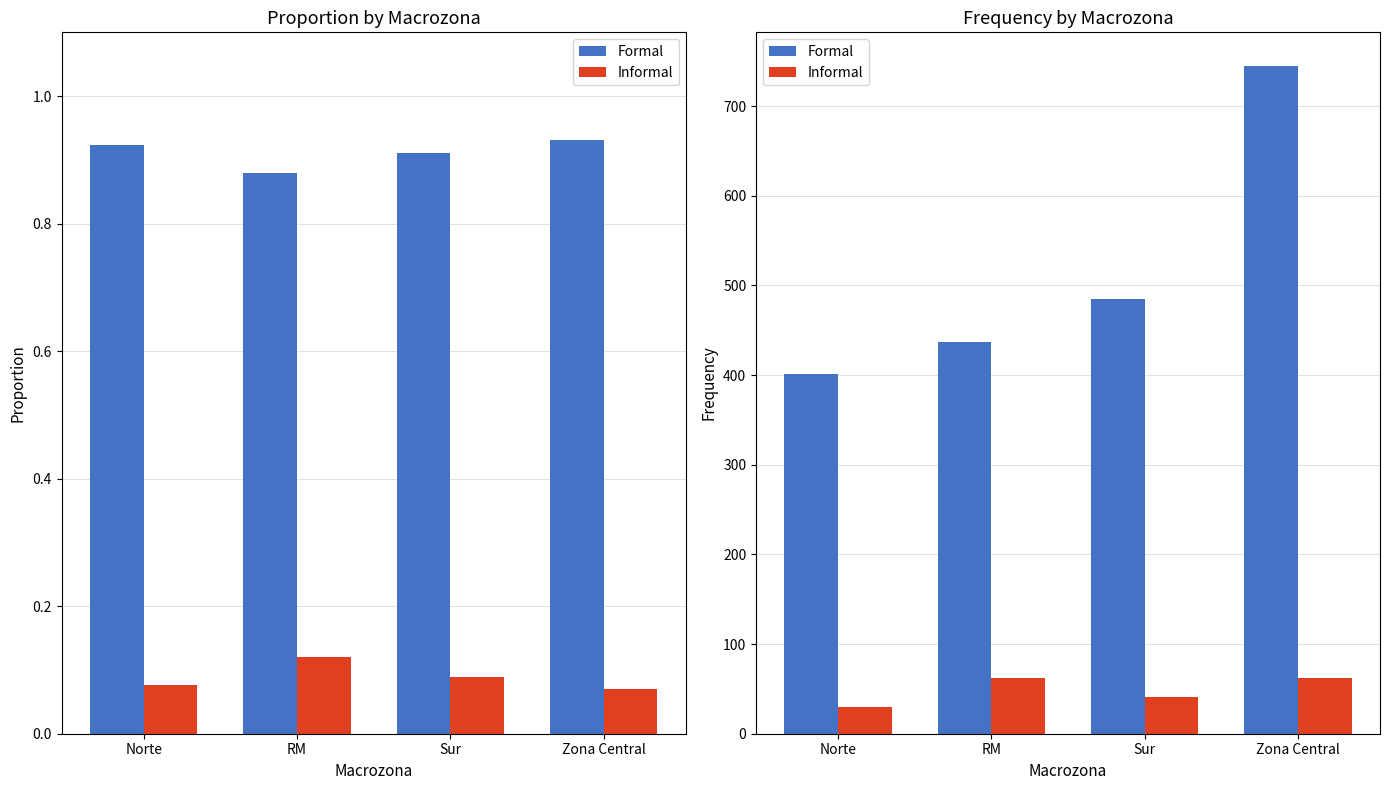

Between RM and Sur, which series saw the biggest shift?

Formal